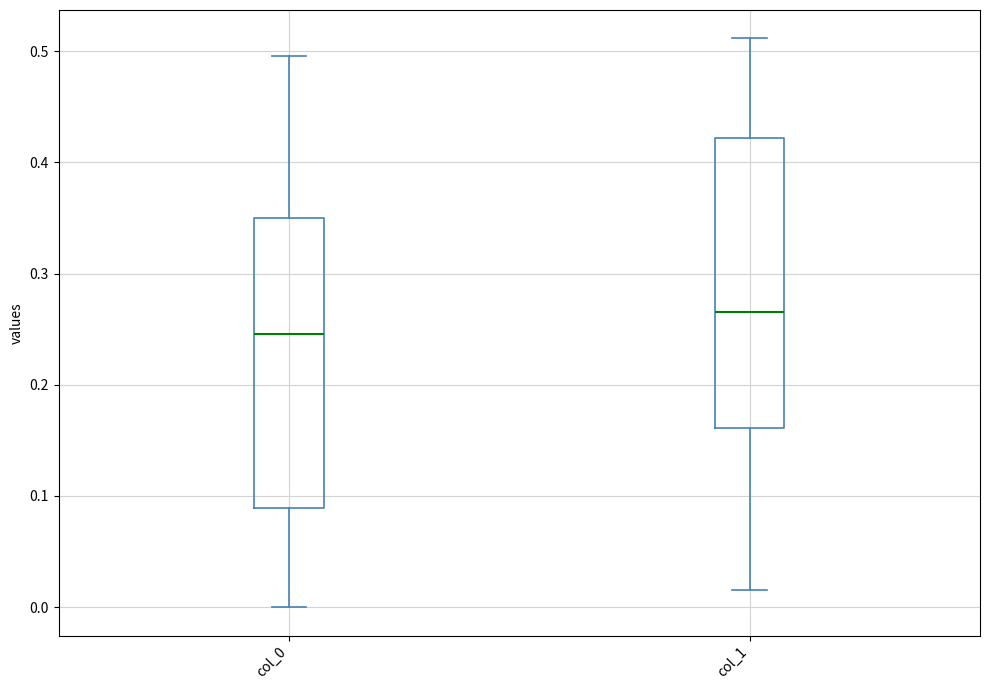

Reading left to right, read every box against the y-axis: the position of its median line, the range the box covers, and the ends of its whiskers. The values are not printed on the chart, so give them approximately, as read against the axis.

col_0: median 0.25, box 0.09 to 0.35, whiskers 0.00 to 0.50
col_1: median 0.27, box 0.16 to 0.42, whiskers 0.02 to 0.51